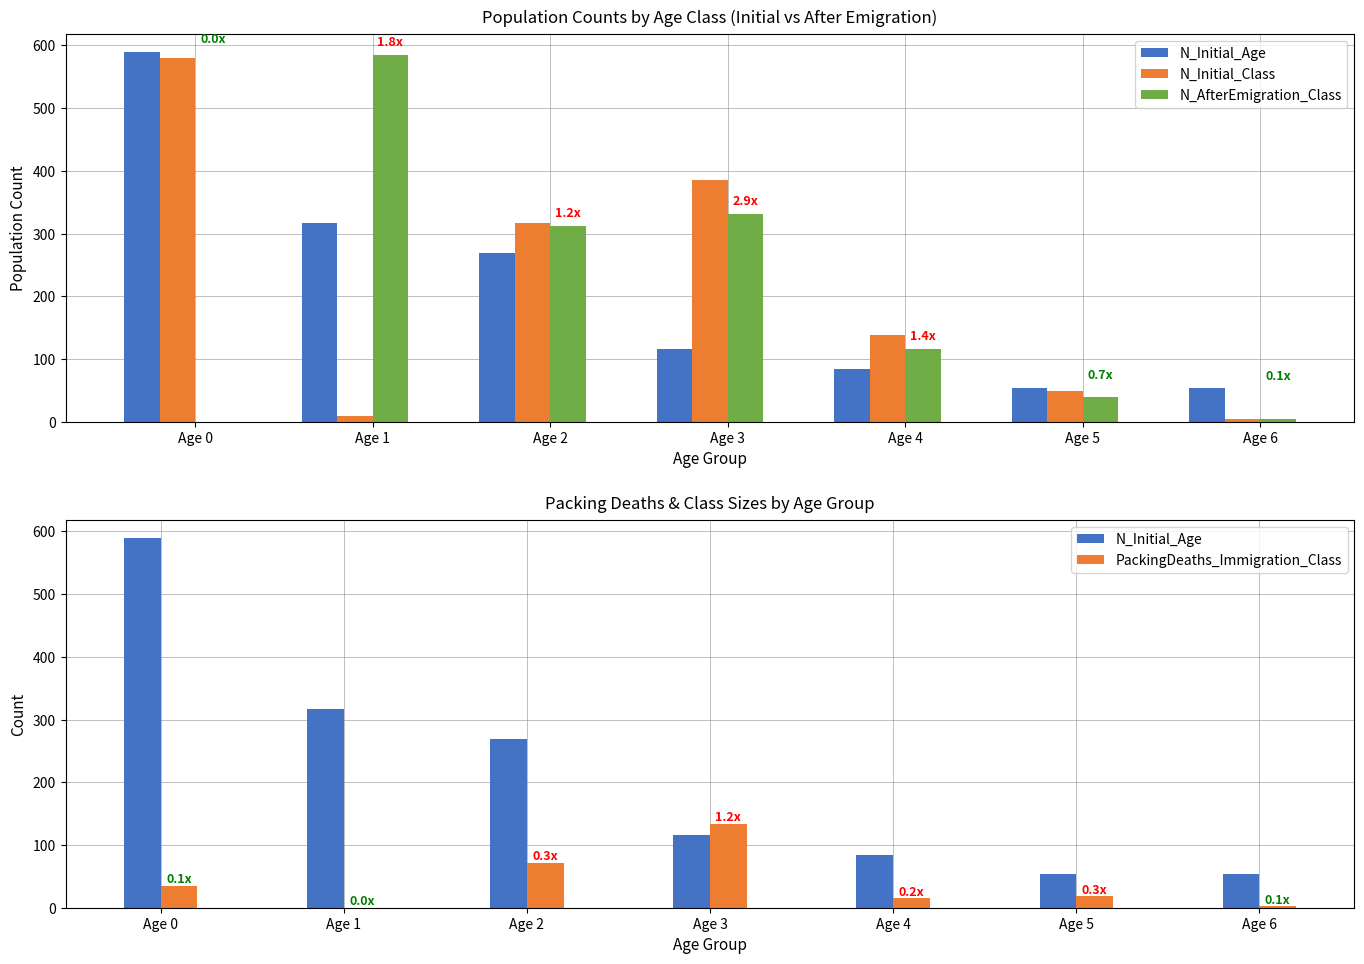

Reading right to left, what are all the values shown in this chart?

N_Initial_Age: 53	54	84	116	269	317	589
N_Initial_Class: 4	49	138	385	317	9	580
N_AfterEmigration_Class: 4	39	116	331	312	585	0
PackingDeaths_Immigration_Class: 2	18	15	134	72	0	35